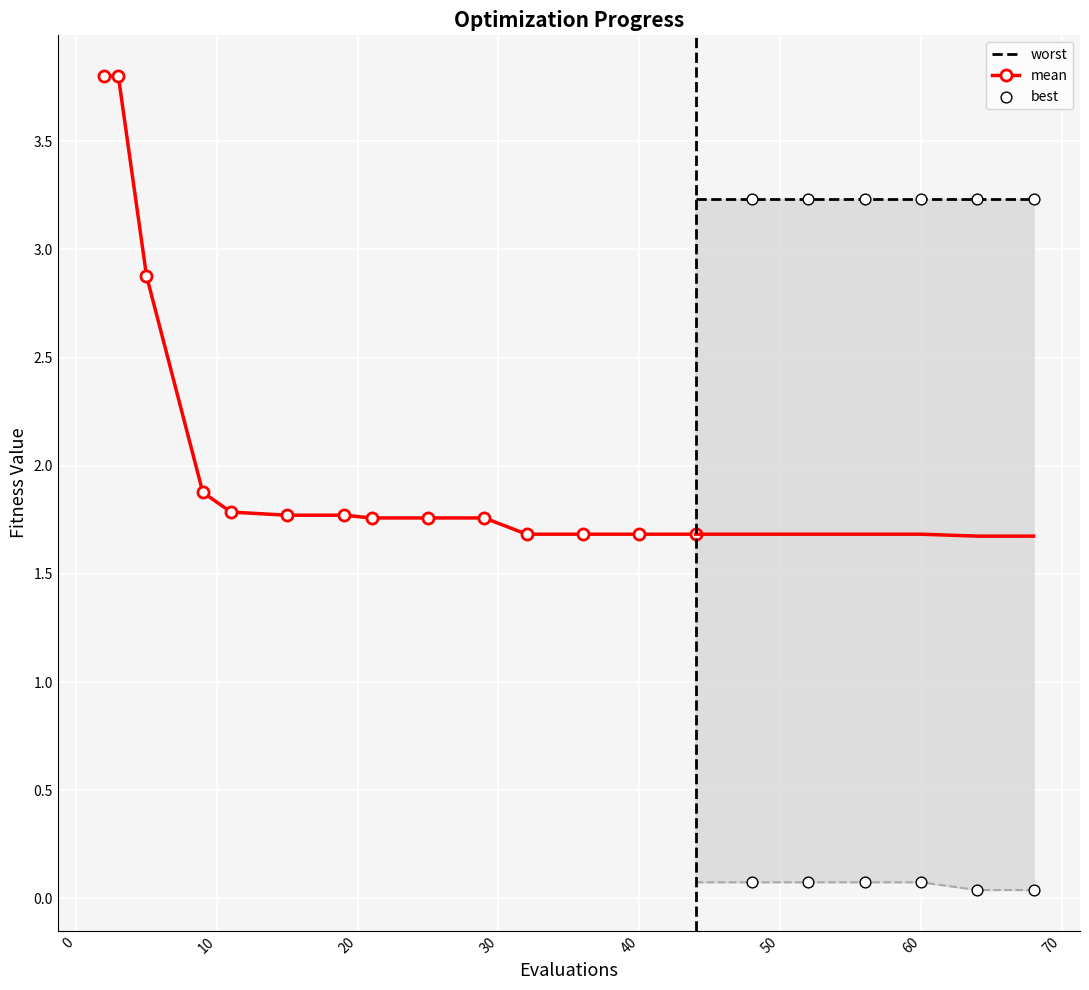

What are all the series names shown in the legend?

mean, best, worst